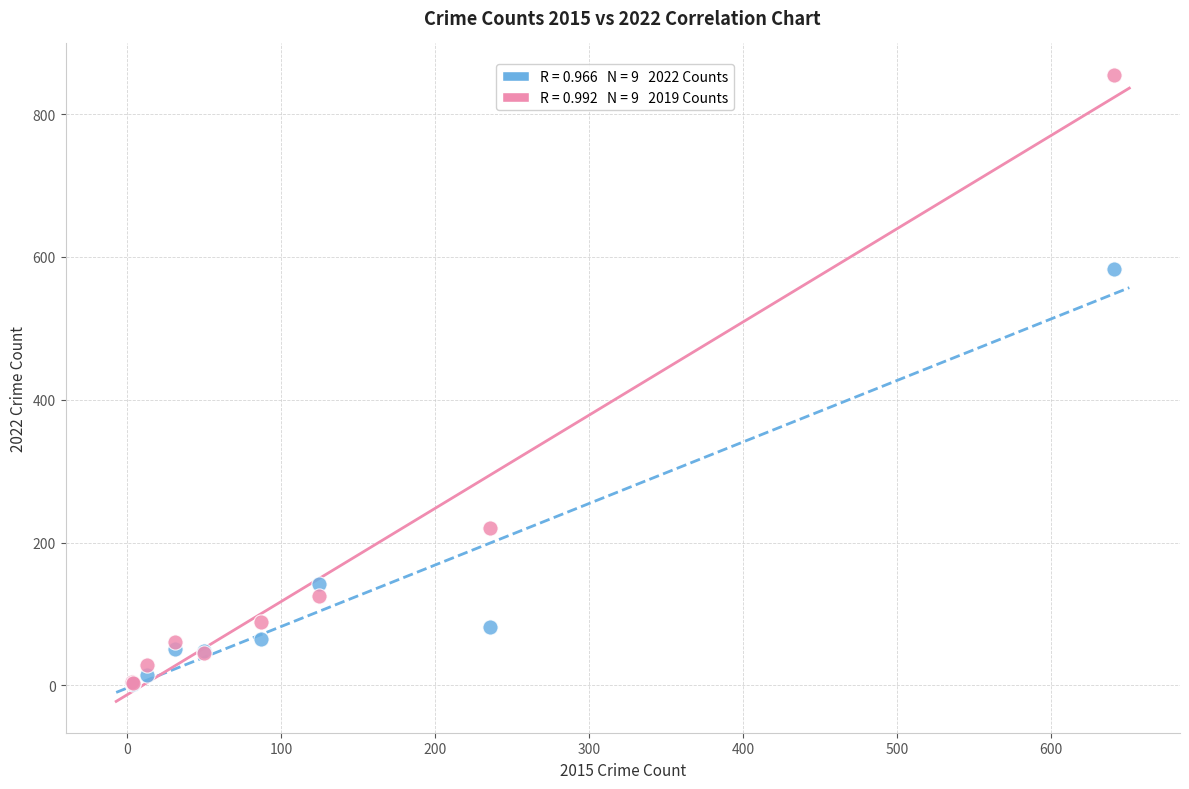

Across all series, what Y value is closest to 428?

583